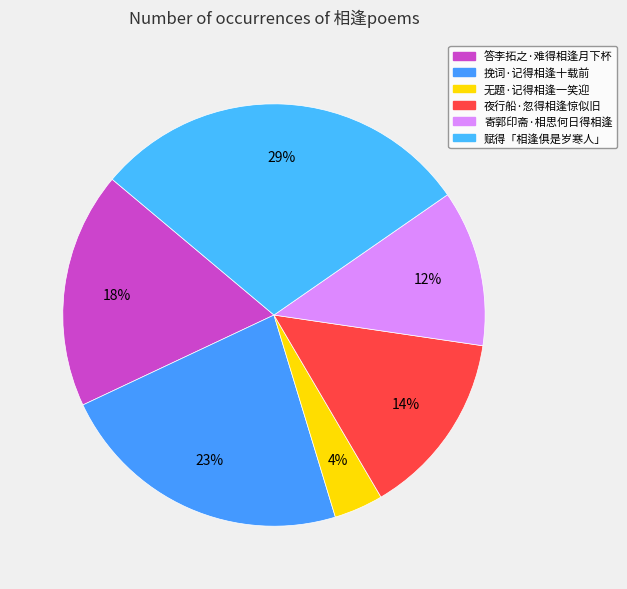

Count the number of slices in the pie.

6